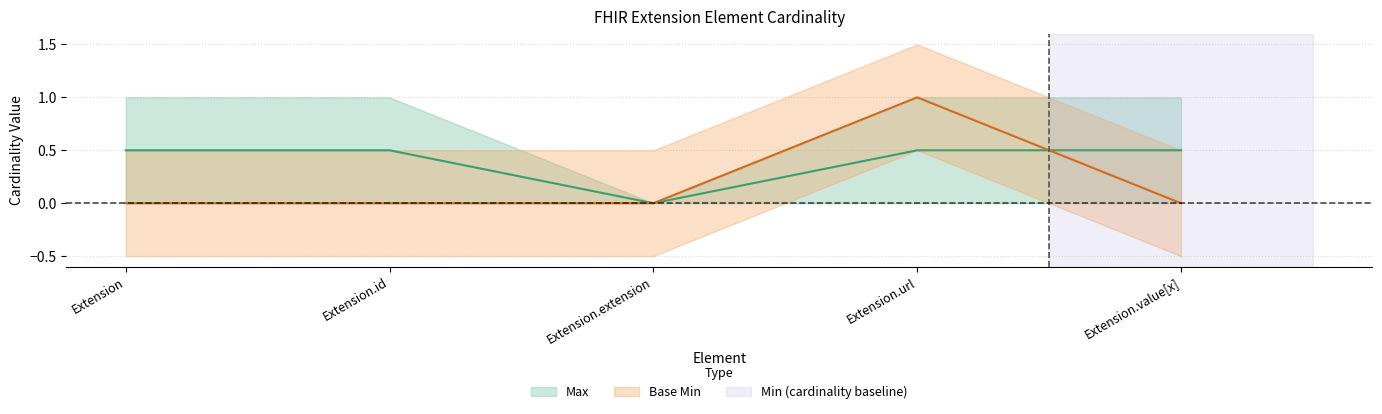

Which series has the largest total across all categories?

Max